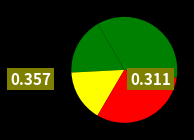

How many slices are in this pie chart?

4